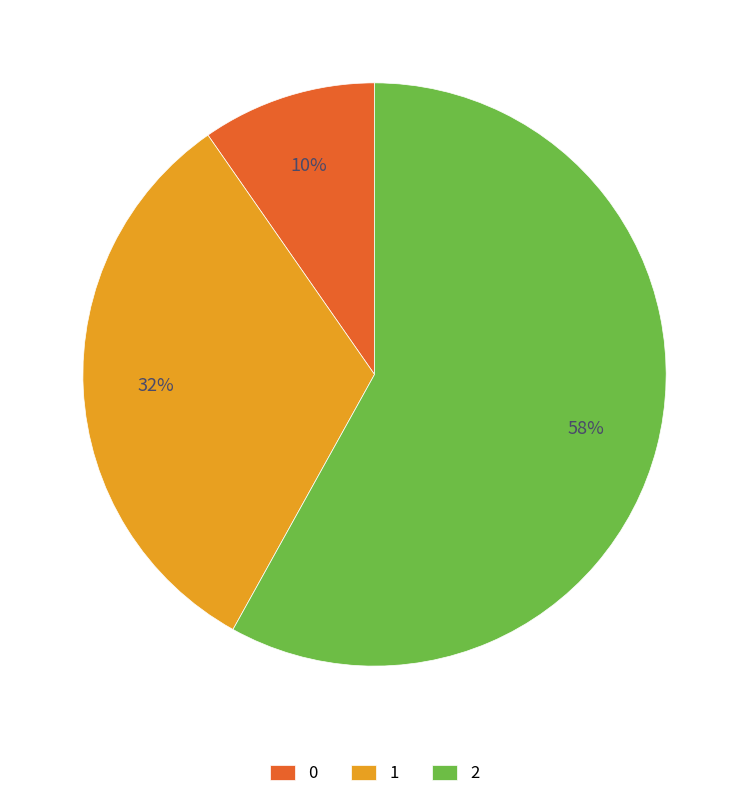

Combined, do 0 and 1 account for over 50%?

No